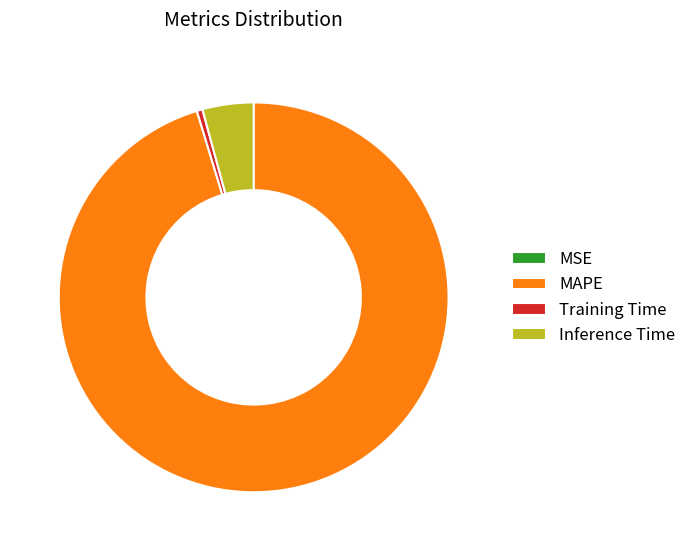

Which category has the biggest portion of the pie?

MAPE